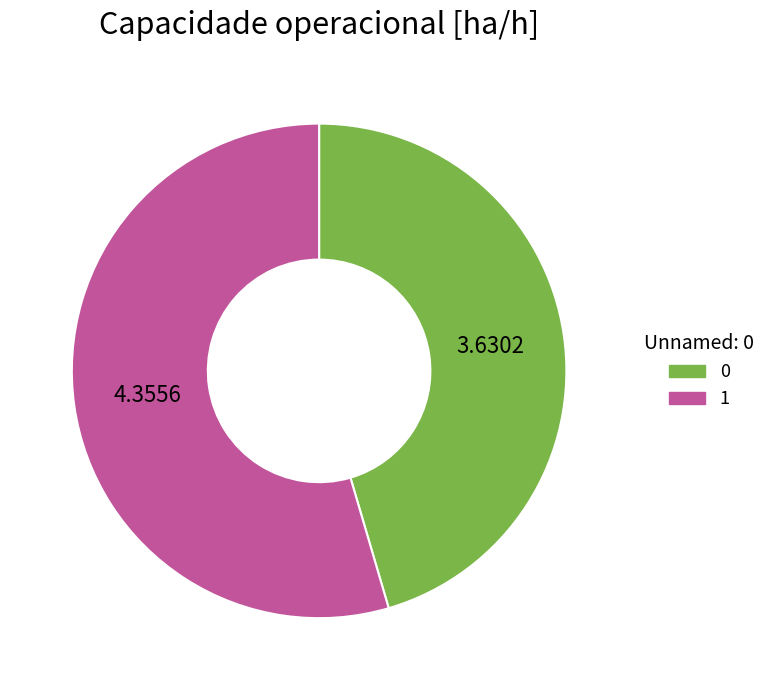

Which slice represents more than half of the pie?

1